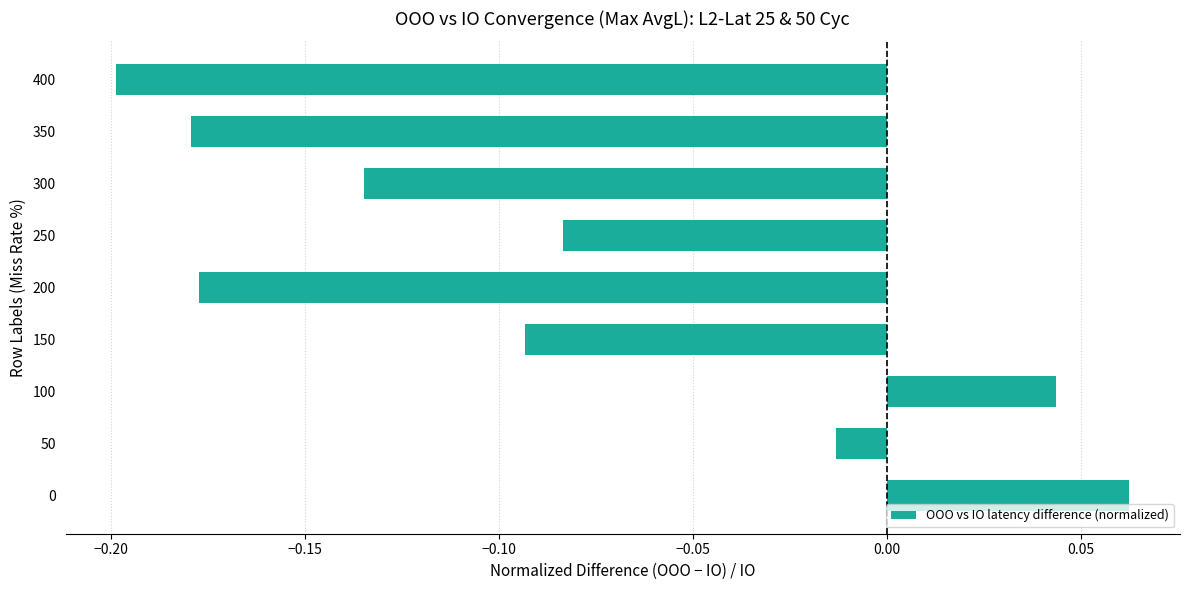

At which label is the value closest to 0?

50